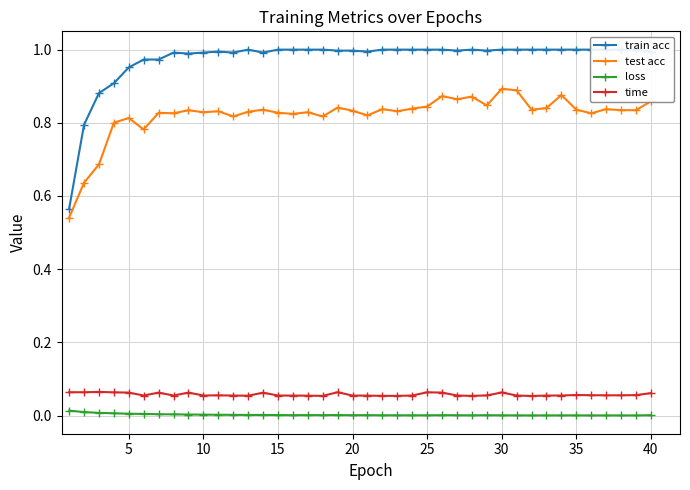

True or false: time has more than 2 interior local peaks.

True